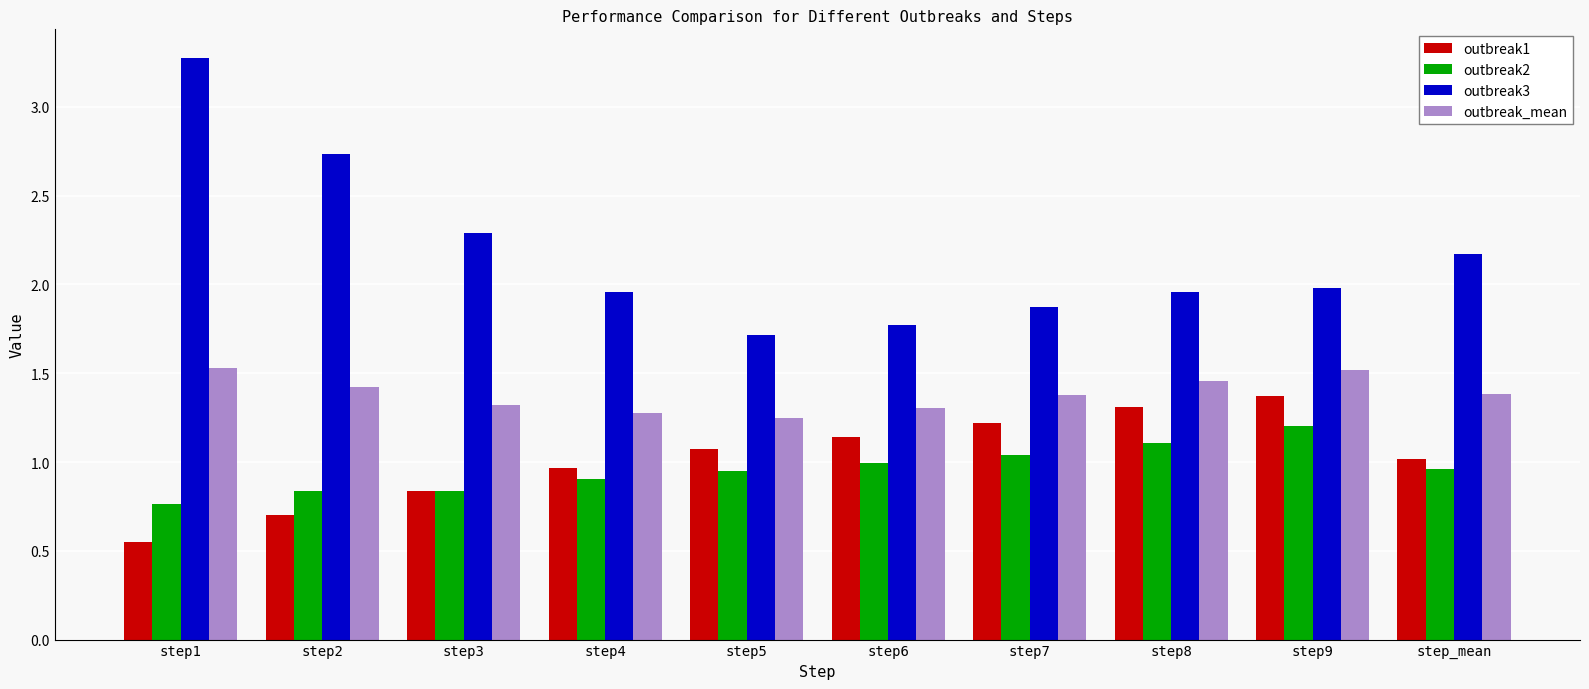

What is the difference between the second highest and minimum values in the outbreak2 series?

0.3